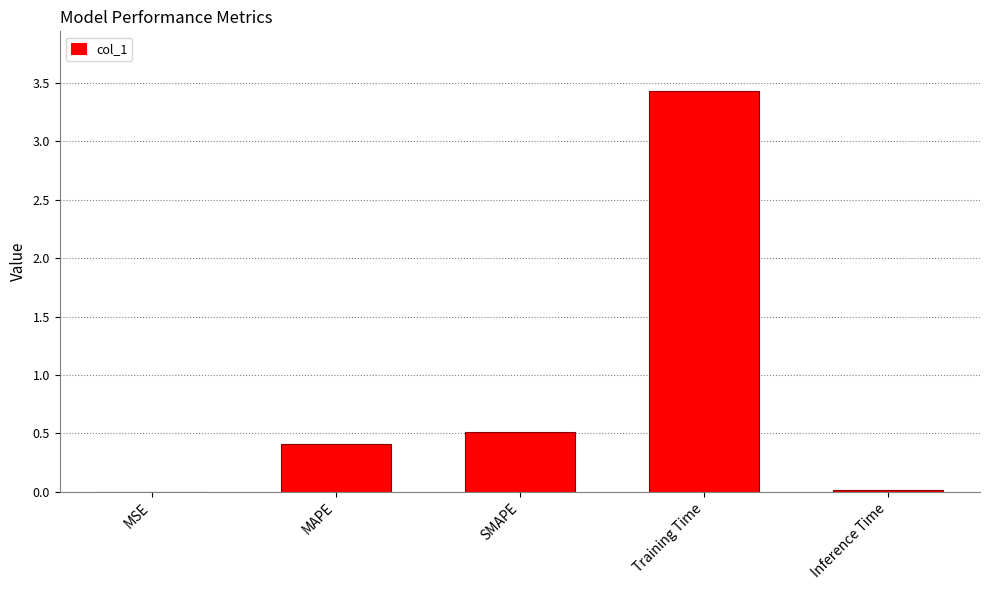

The chart shows a value of 0.0 at MSE. True or false?

True